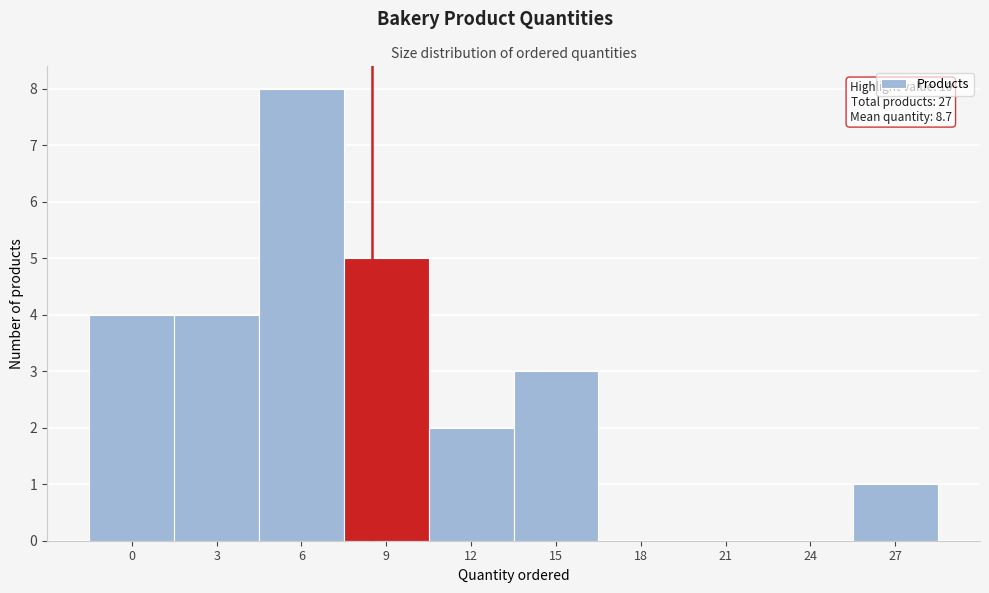

Reading left to right, what are all the values shown in this chart?

0=4	3=4	6=8	9=5	12=2	15=3	18=0	21=0	24=0	27=1